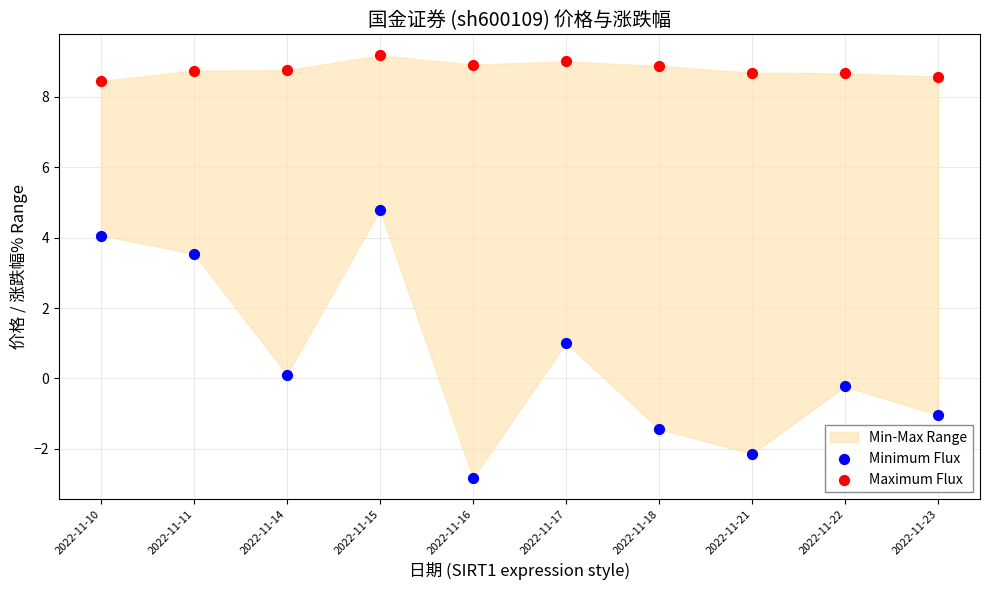

Which series contains the lowest Y value?

Minimum Flux